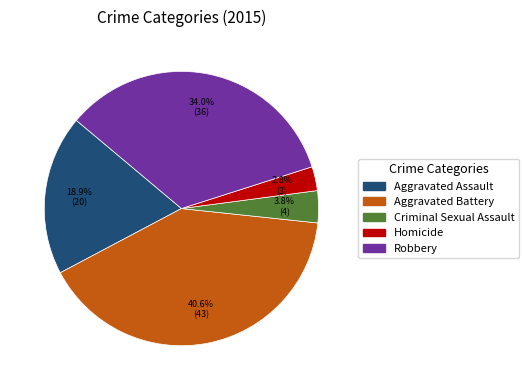

Does any single category account for the majority?

No